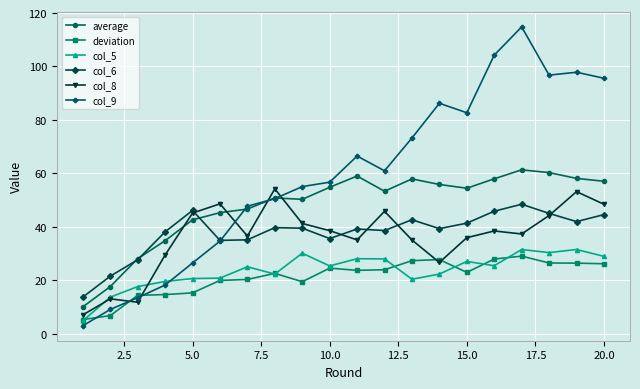

List the series in order of their peak value, highest first.

col_9, average, col_8, col_6, col_5, deviation